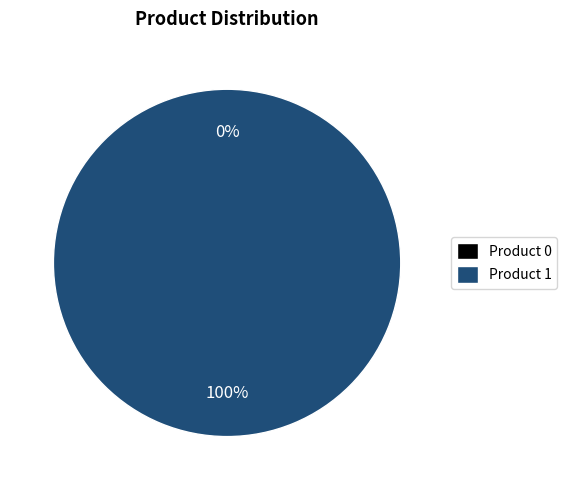

To the nearest percent, what portion does 1 represent?

100%